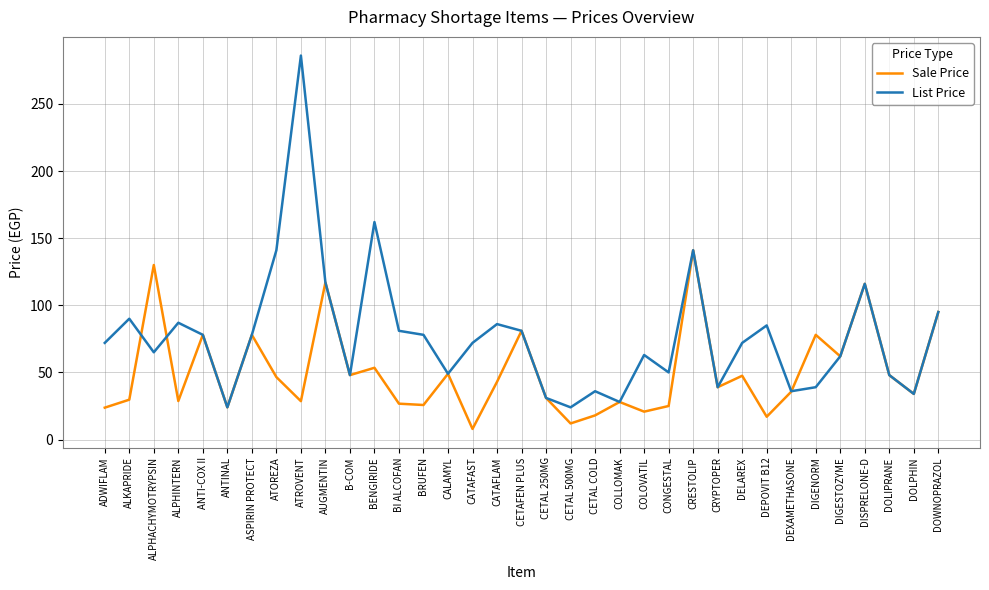

What is the difference between the second highest and minimum values in the List Price series?

138.0